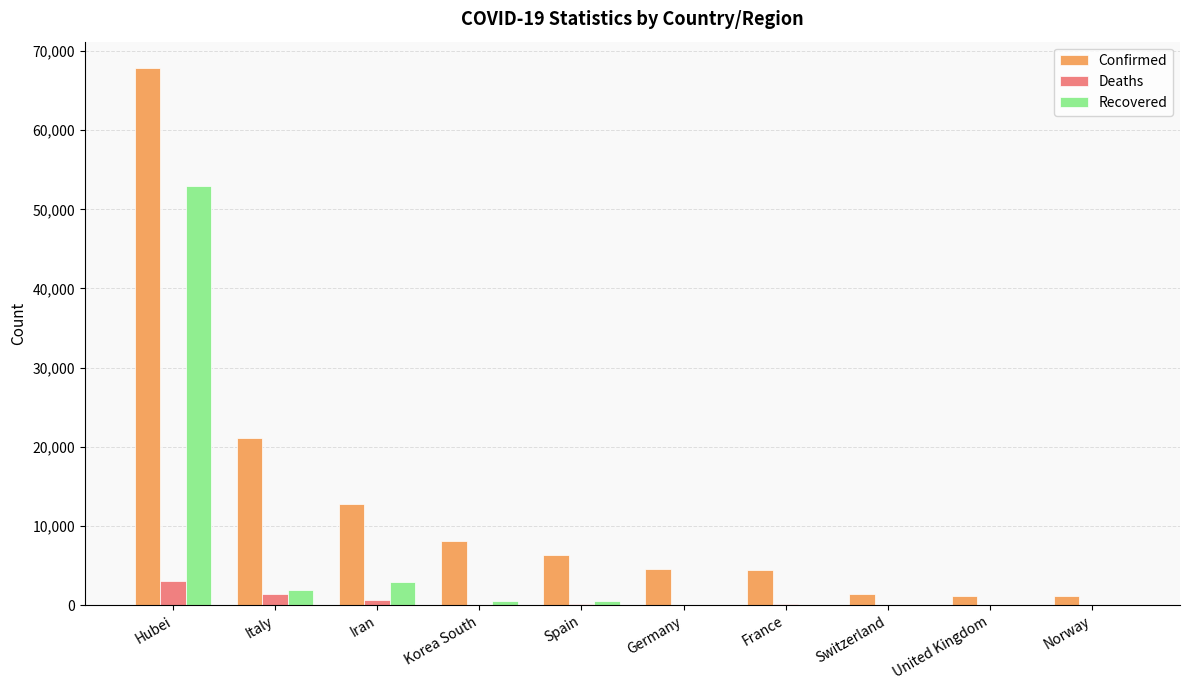

What is the greatest value displayed?

67790